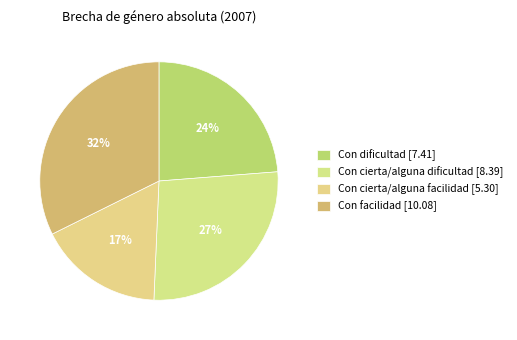

Count the number of slices in the pie.

4